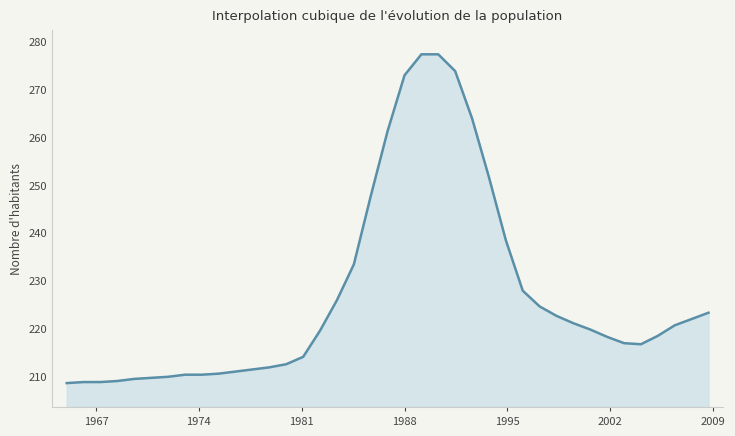

What is the difference between the maximum and minimum values?

68.9